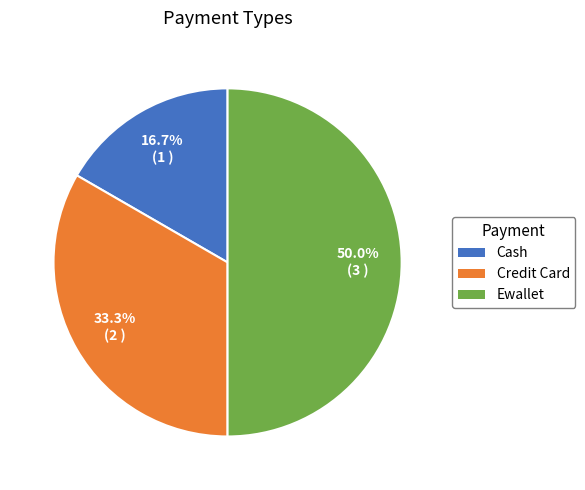

True or false: Credit Card accounts for 39% of the total.

False